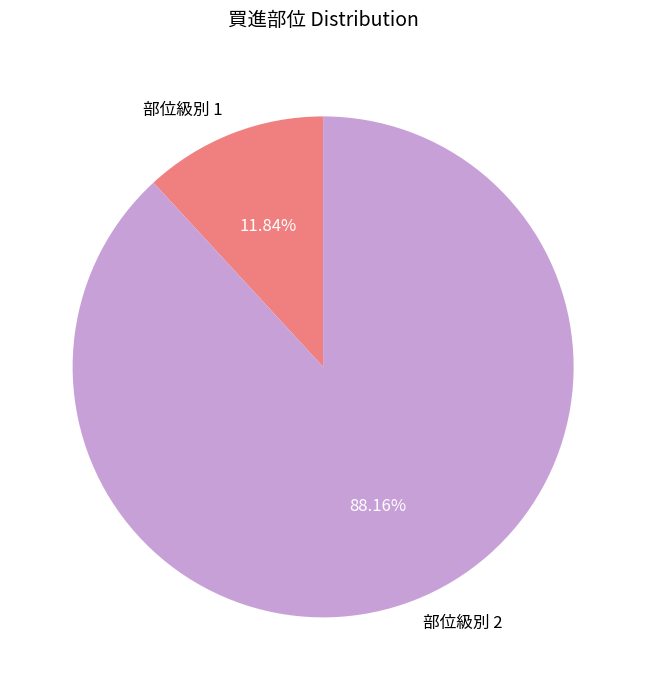

Which slice represents more than half of the pie?

部位級別 2